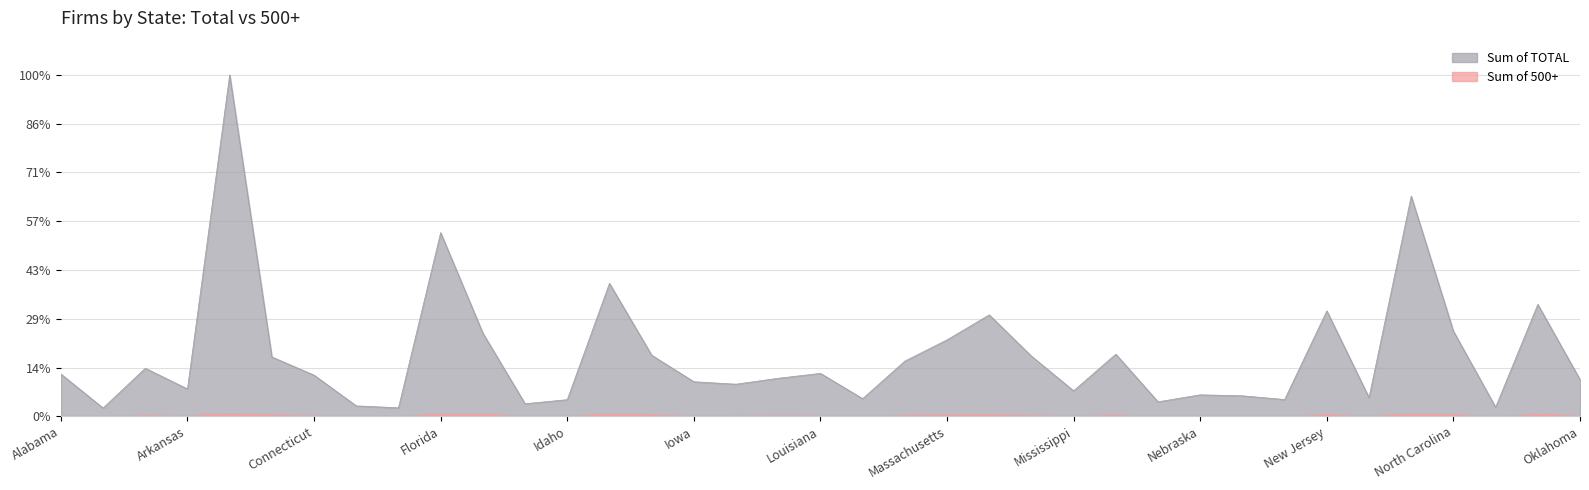

True or false: Sum of TOTAL has more than 1 interior local peaks.

True